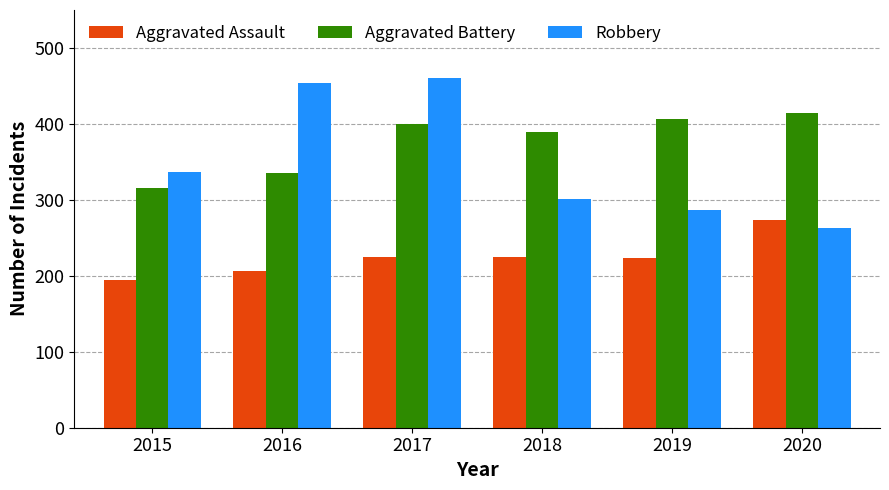

Between 2015 and 2017, which series saw the biggest shift?

Robbery